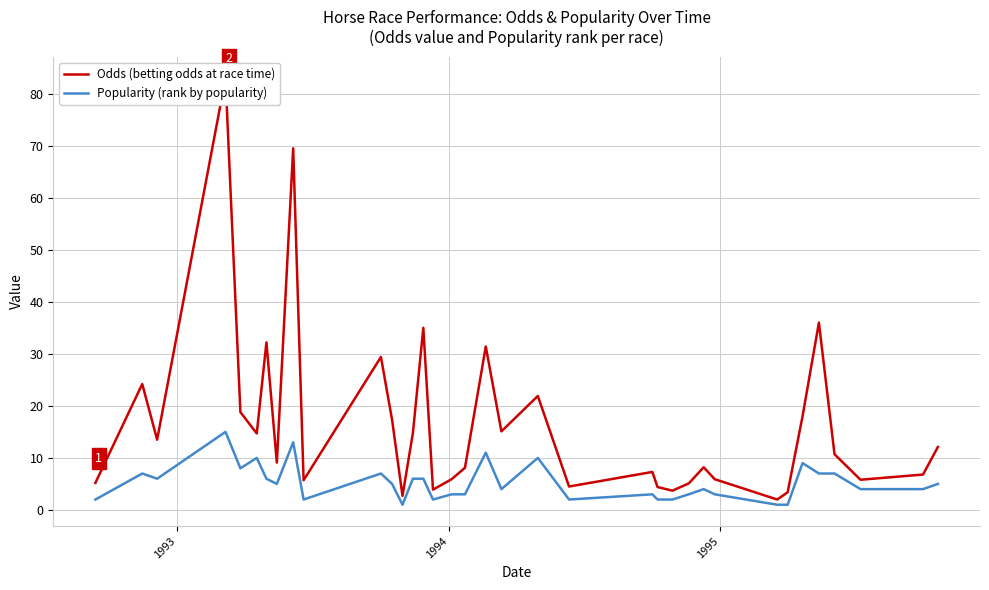

What is the highest value of the Popularity (rank by popularity) series?

15